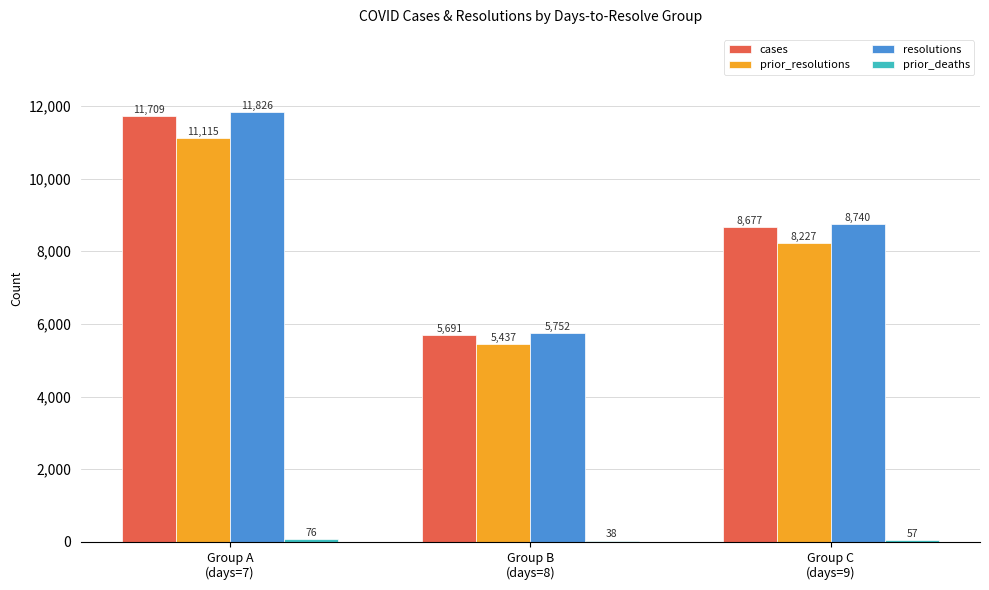

Which series has the largest total across all categories?

resolutions